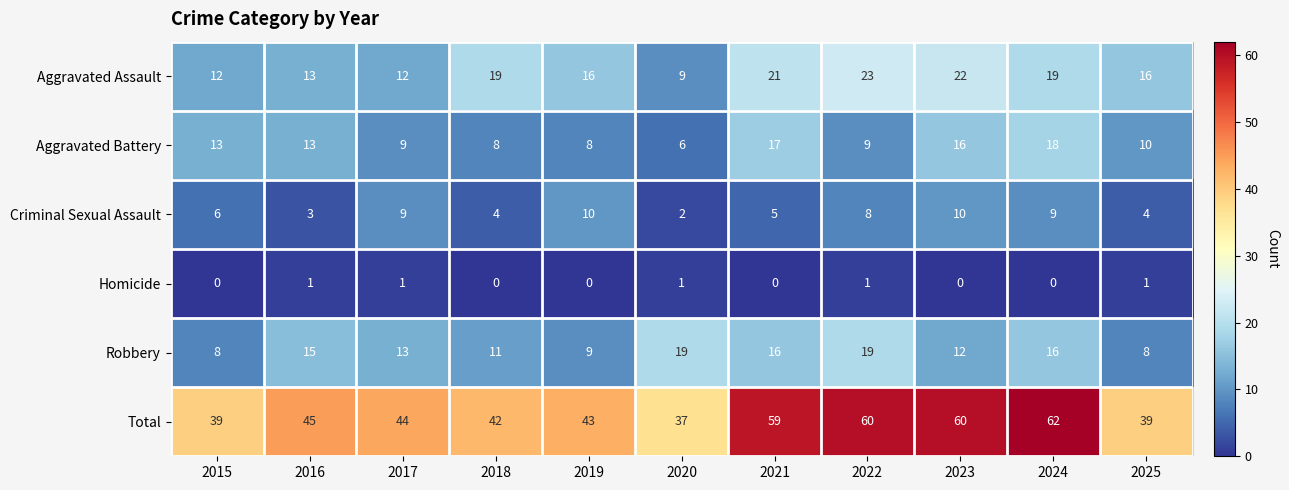

The Total series shows 37 at 2020. True or false?

True